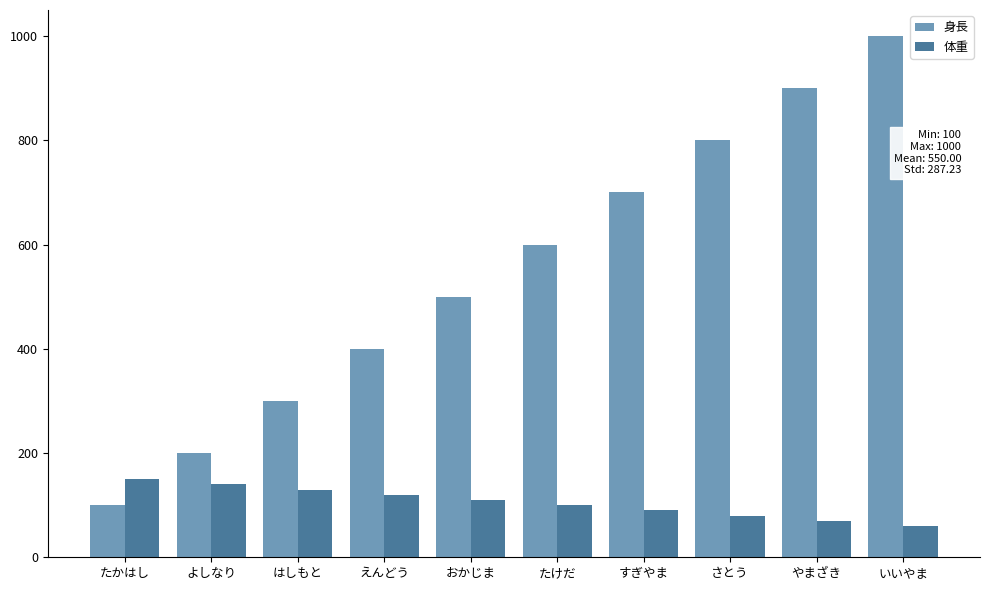

What is the difference between the highest and lowest values at よしなり?

60